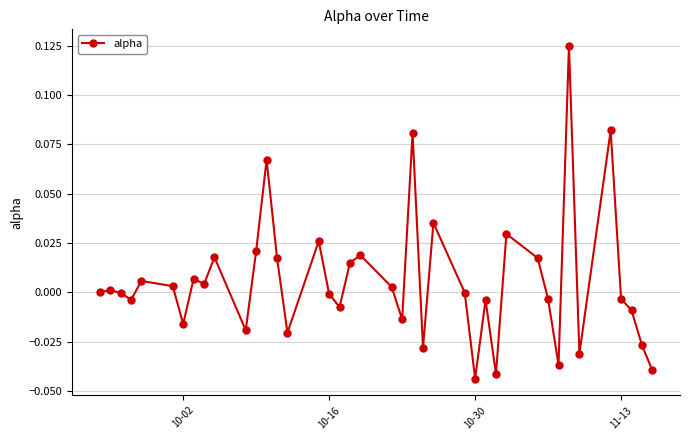

How many lines are shown in the chart?

1